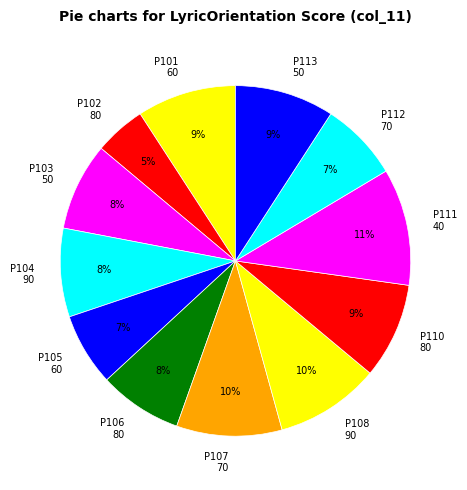

Which slice is the smallest?

P102 80